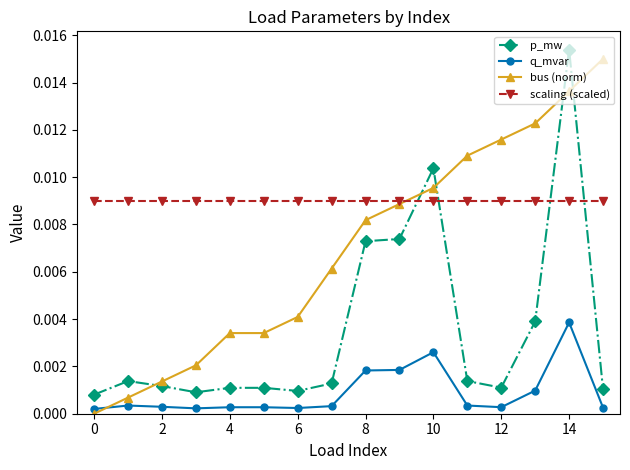

Which series has the widest spread of values?

bus (norm)